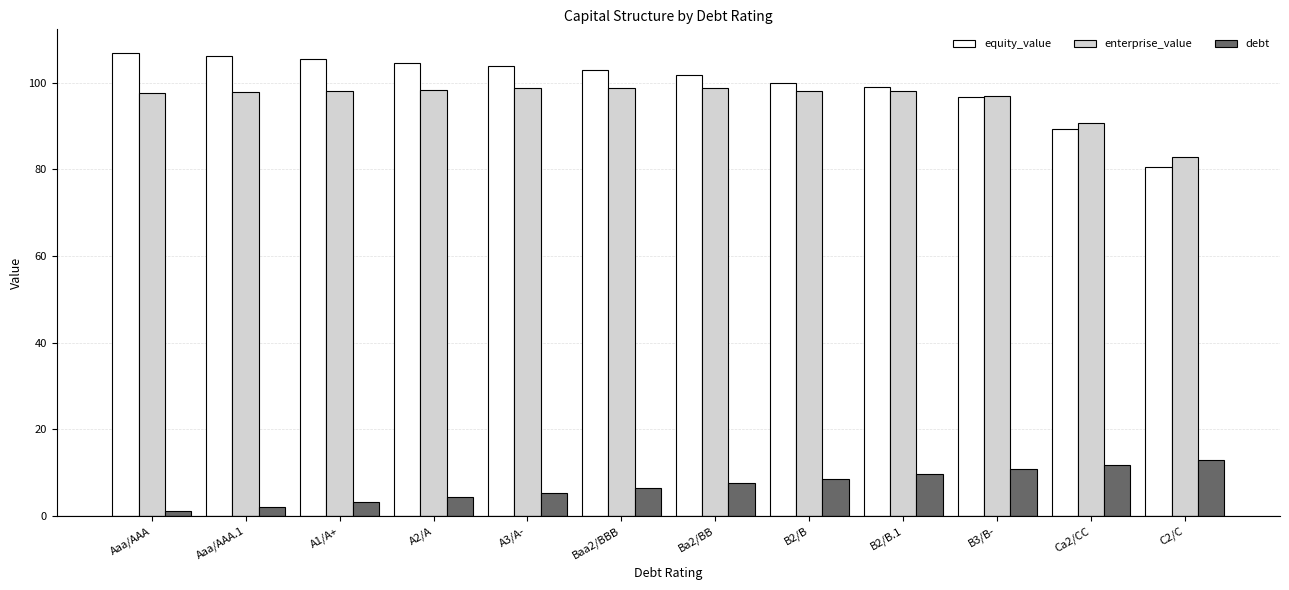

Which series has the widest spread of values?

equity_value